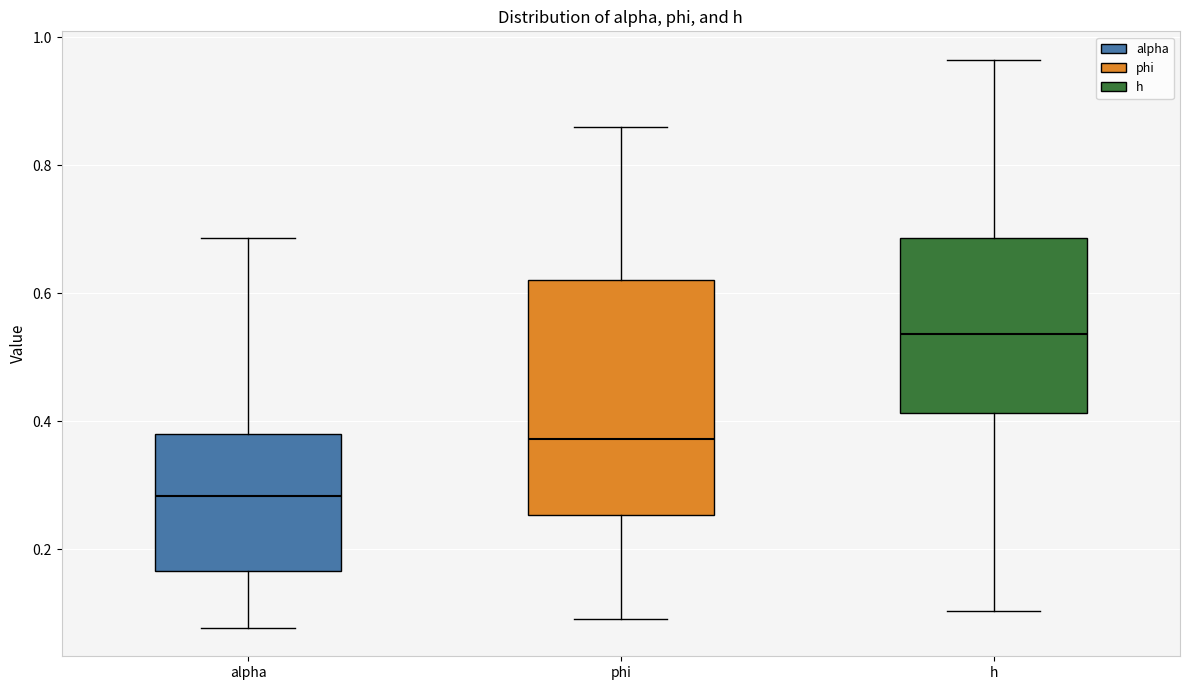

Which box has the lowest median line?

alpha